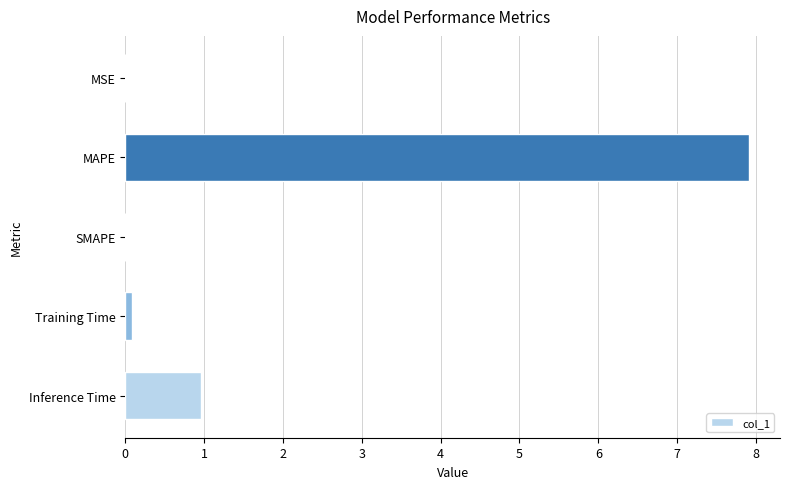

What is the average value?

1.8